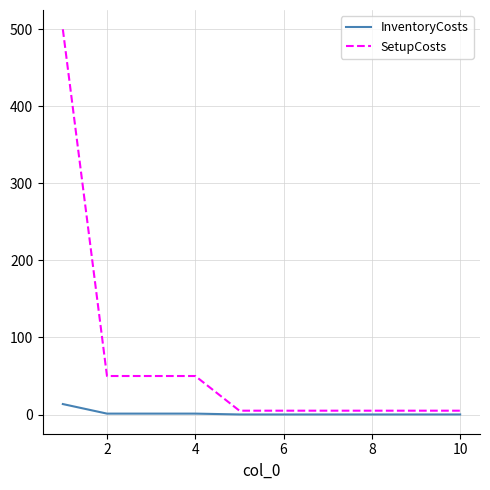

Which series has the largest range (max minus min)?

SetupCosts